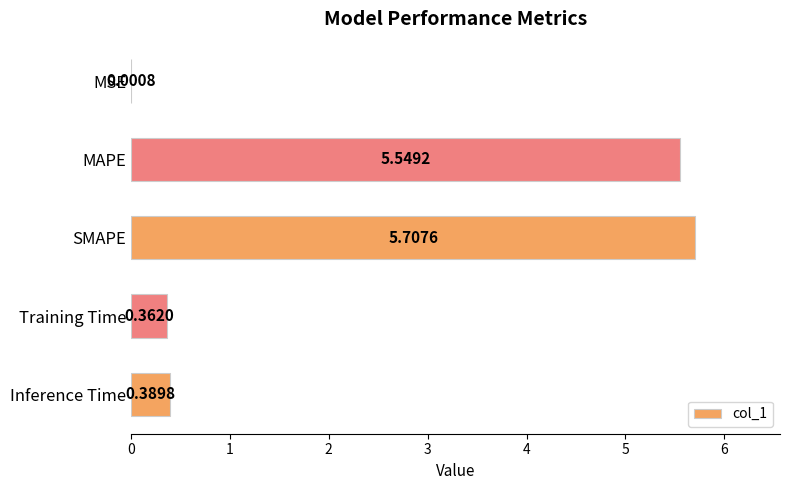

What is the change in value from MAPE to Training Time?

-5.2